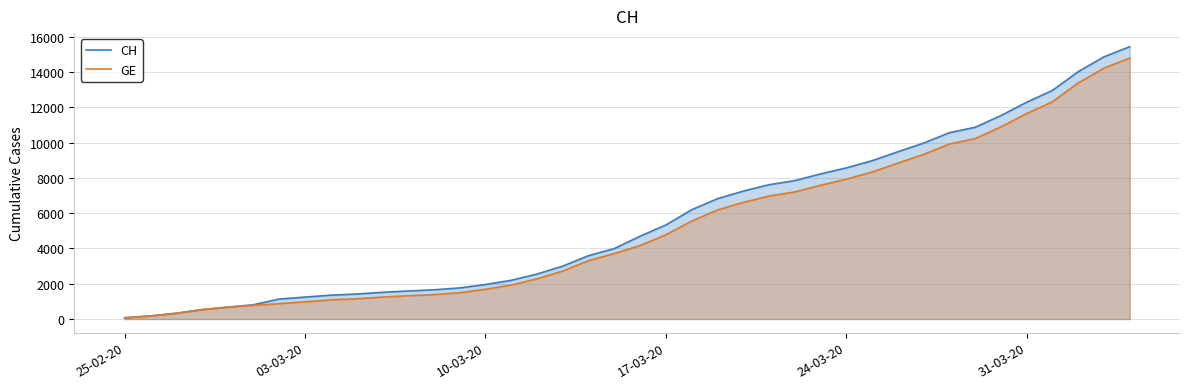

Which series has the widest spread of values?

CH